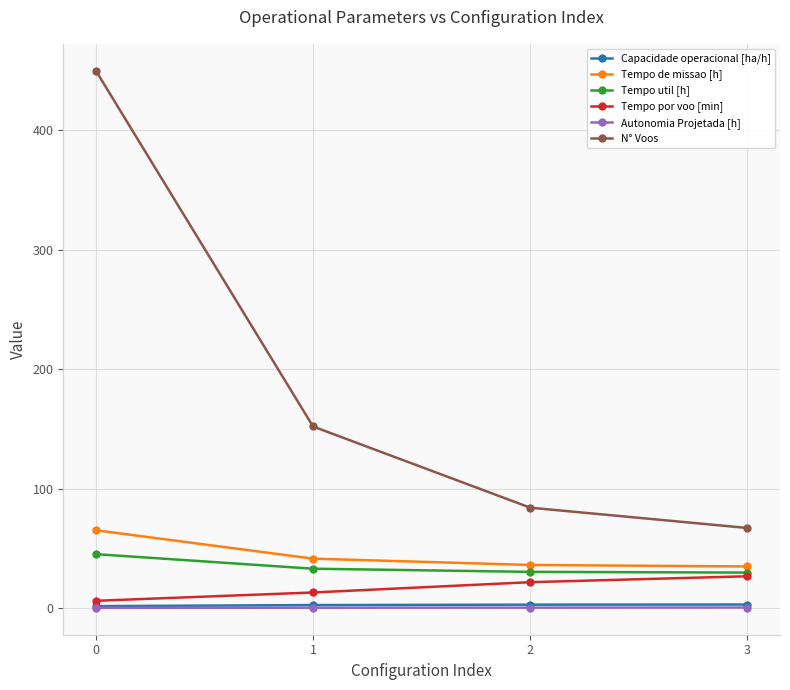

At which label is Tempo de missao [h] closest to 49?

1